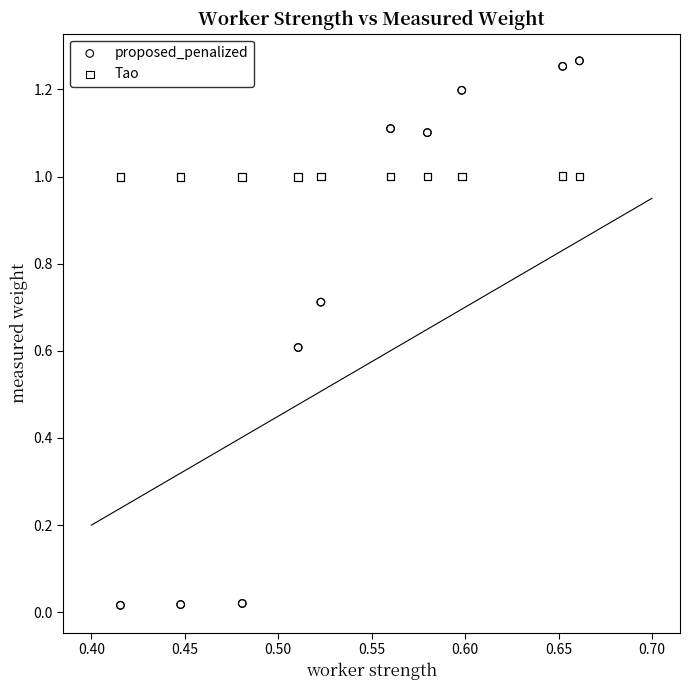

What are all the series names shown in the legend?

proposed_penalized, Tao